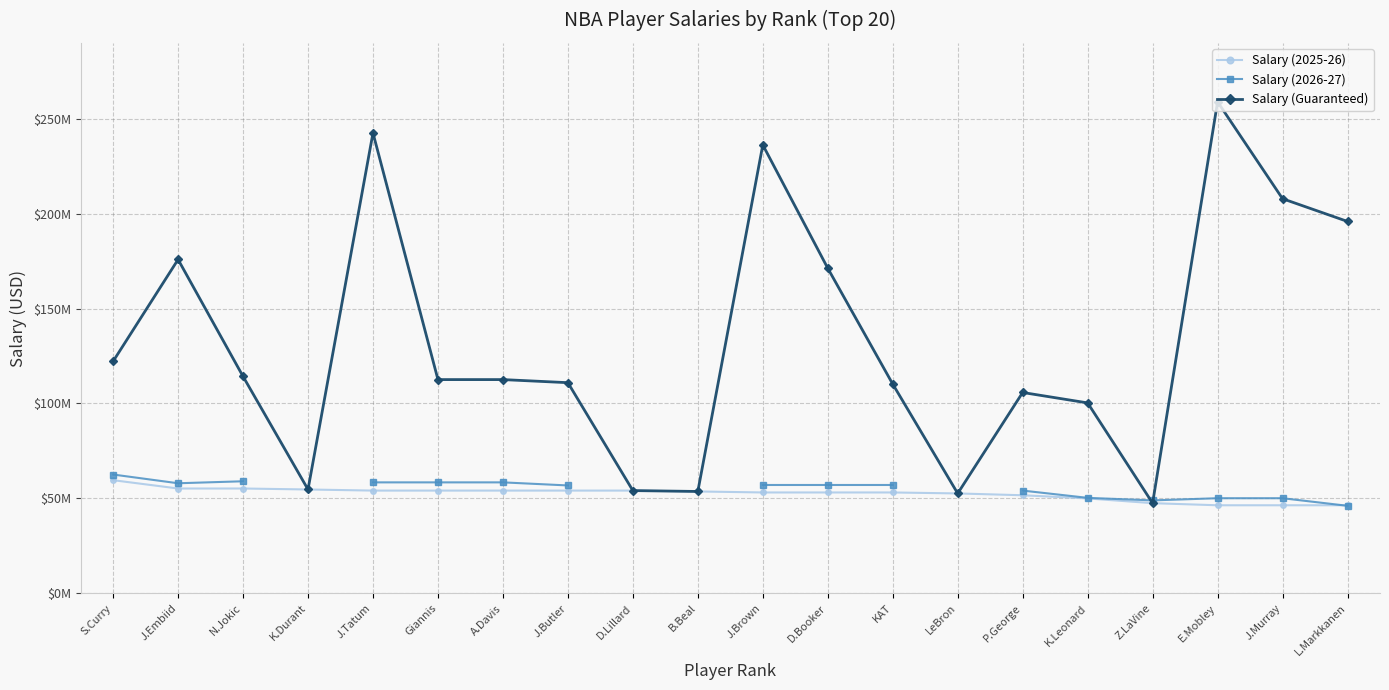

The Salary (2025-26) series shows 82479021.8 at B.Beal. True or false?

False